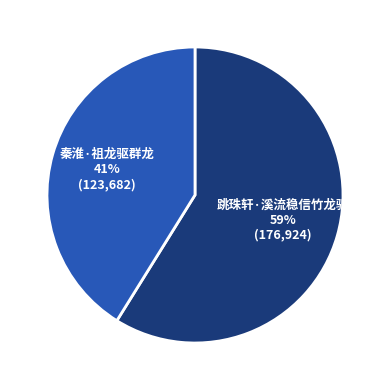

Which slice is the smallest?

秦淮·祖龙驱群龙